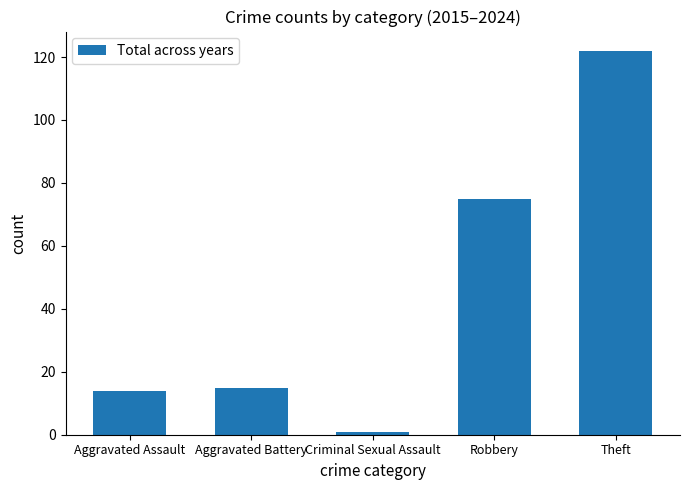

Which has a higher value, Theft or Aggravated Assault?

Theft